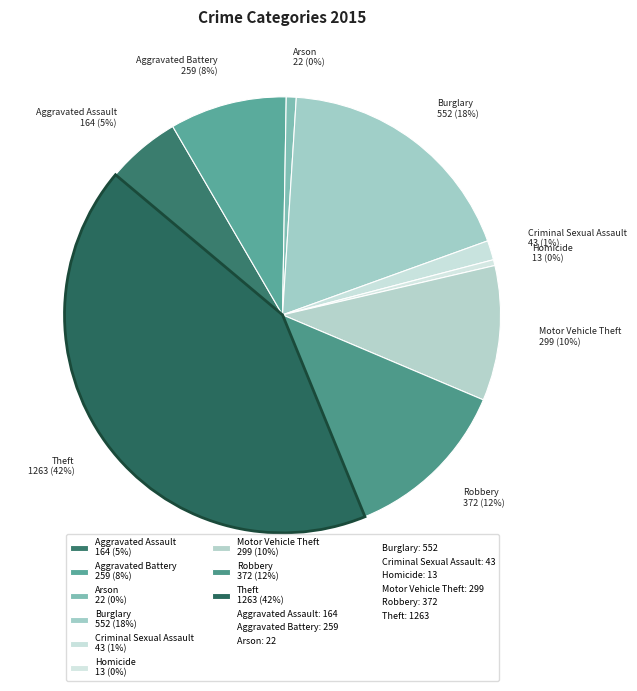

What percentage is the Theft slice, to the nearest percent?

42%